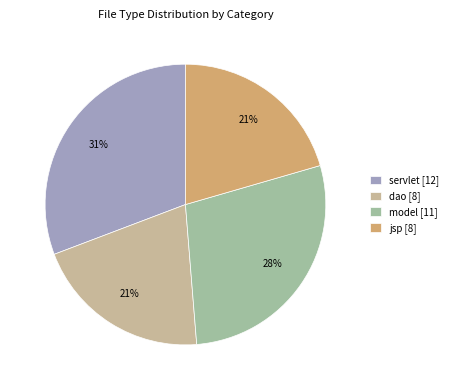

Which category has the biggest portion of the pie?

servlet